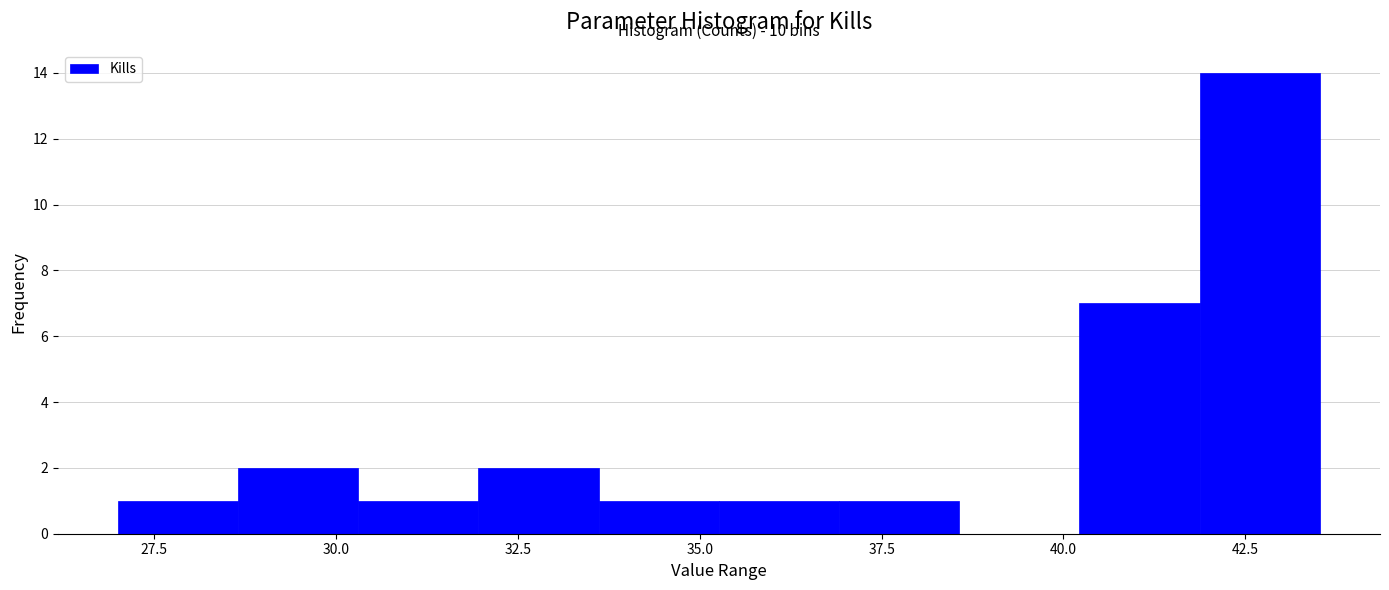

Read against the x-axis, roughly where is the centre of the tallest bar?

42.5